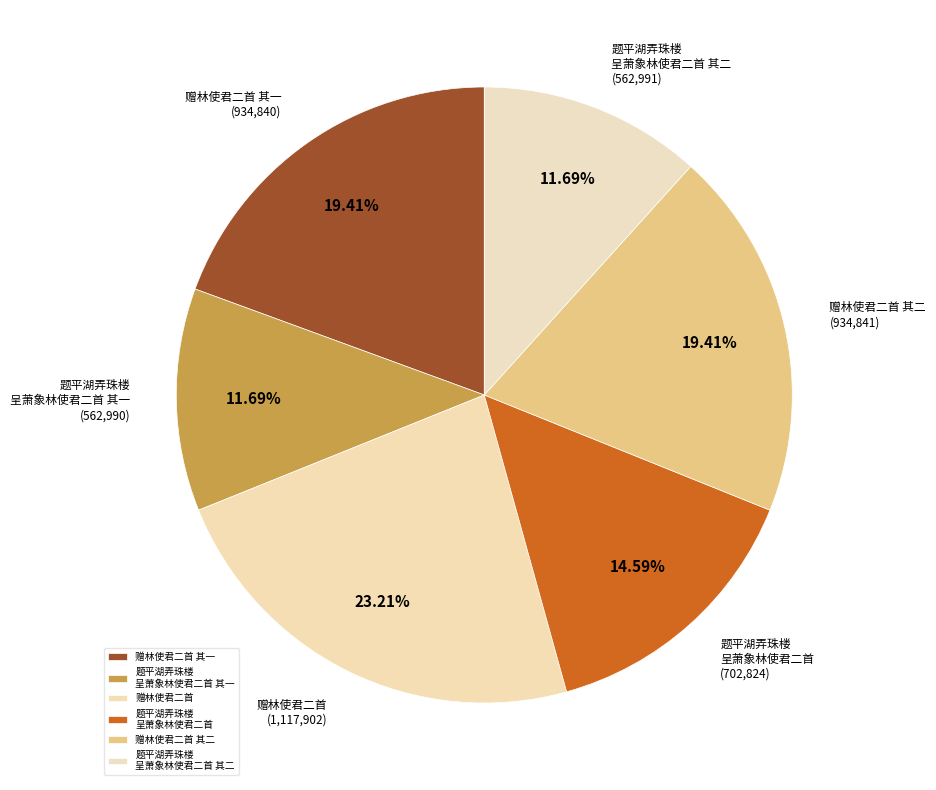

Does any single category account for the majority?

No